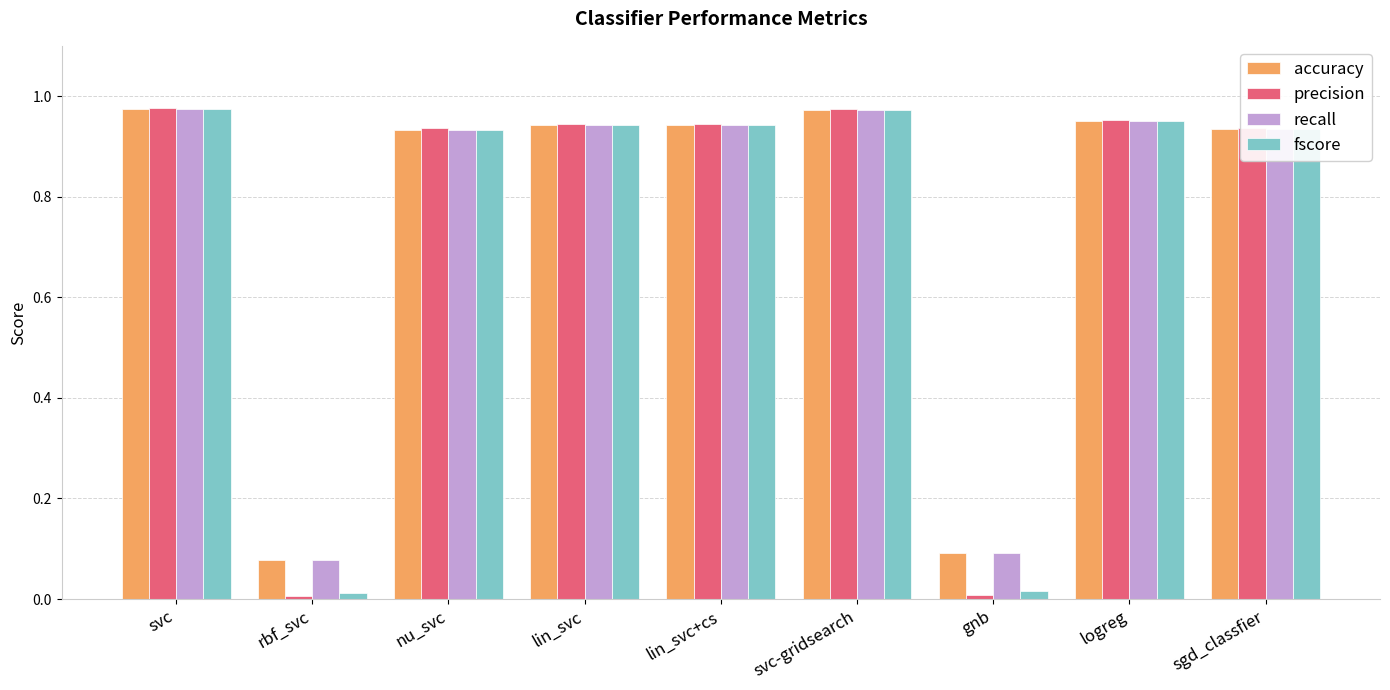

Is the value of accuracy at nu_svc greater than the value of precision at svc?

No